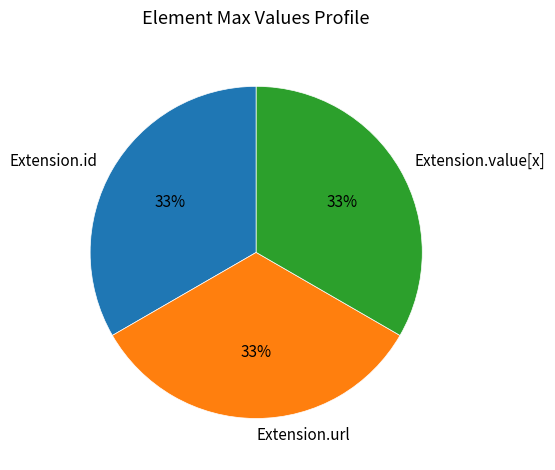

True or false: Extension.value[x] accounts for 33% of the total.

True